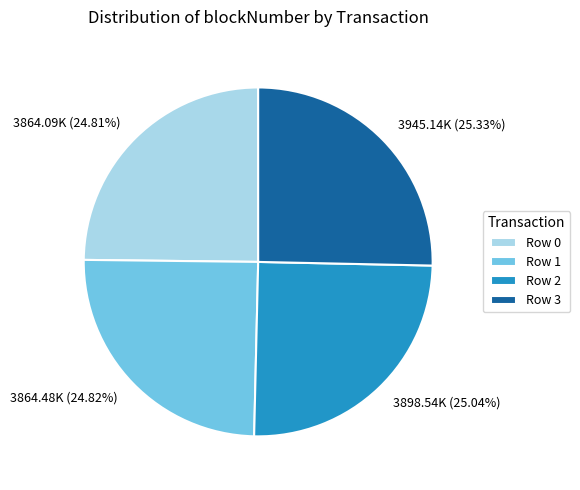

To the nearest percent, what is the difference between the Row 0 and Row 3 slice percentages?

1%